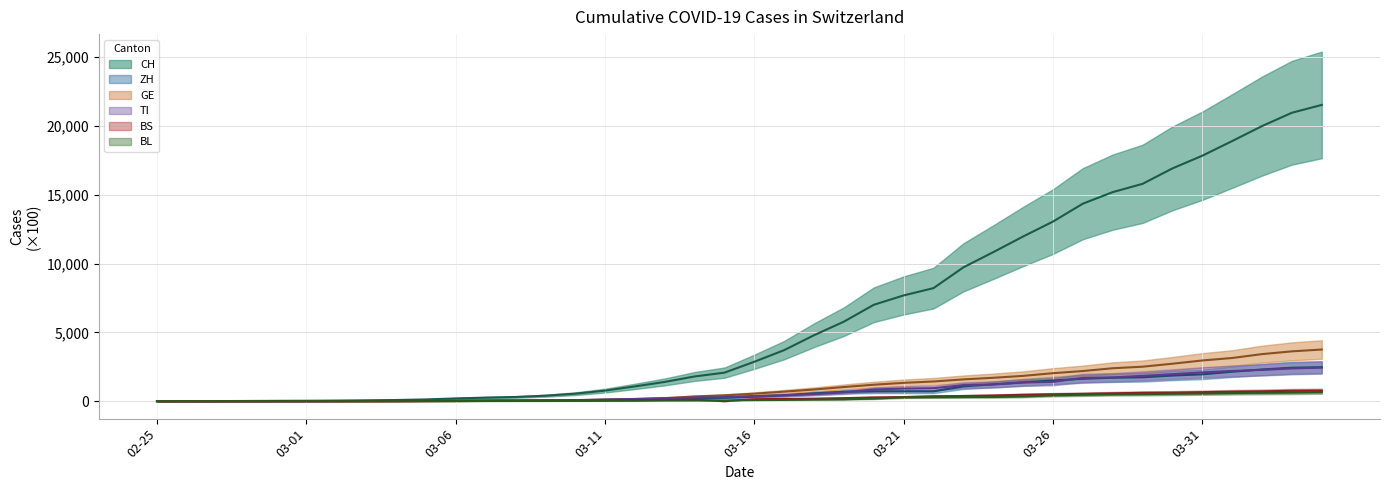

True or false: GE line has a value of 46.8 at 37.

False